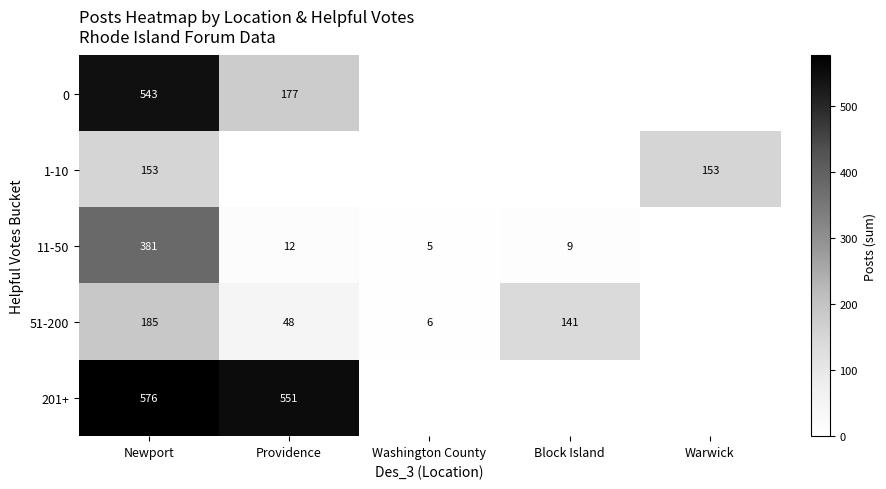

At Newport, list the series in order from largest to smallest.

201+, 0, 11-50, 51-200, 1-10